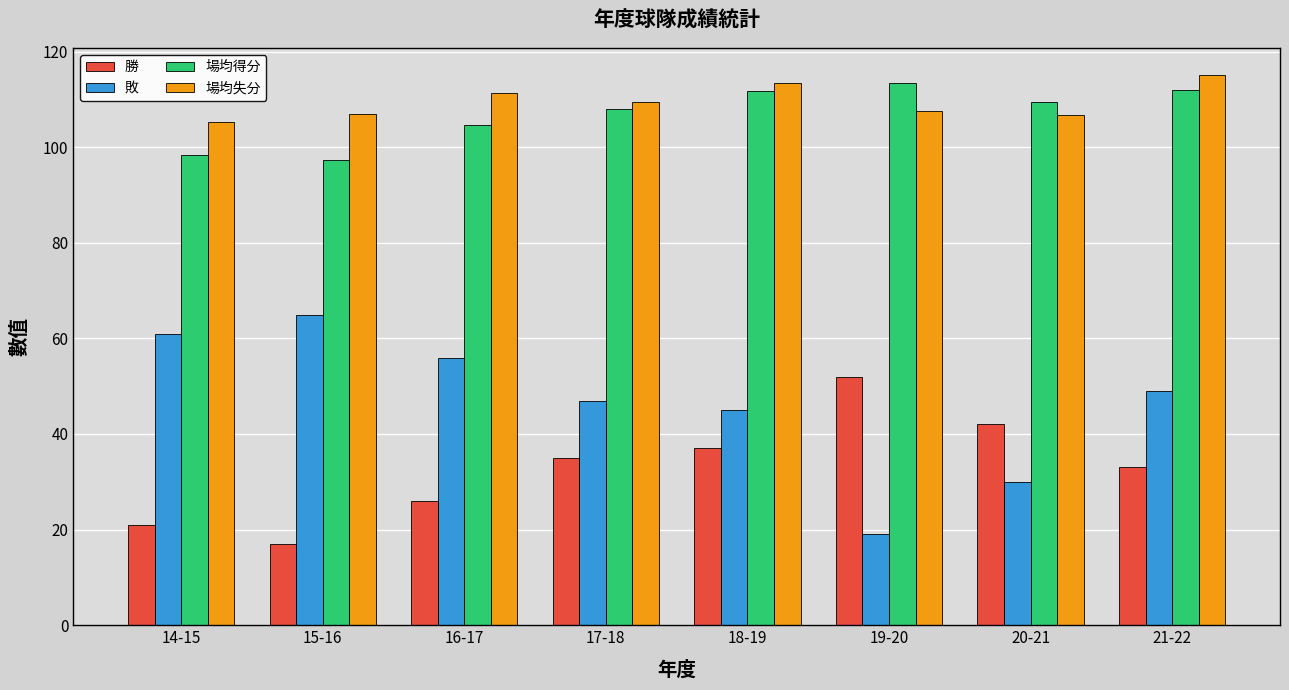

The value of 敗 at 20-21 is 30.0. True or false?

True